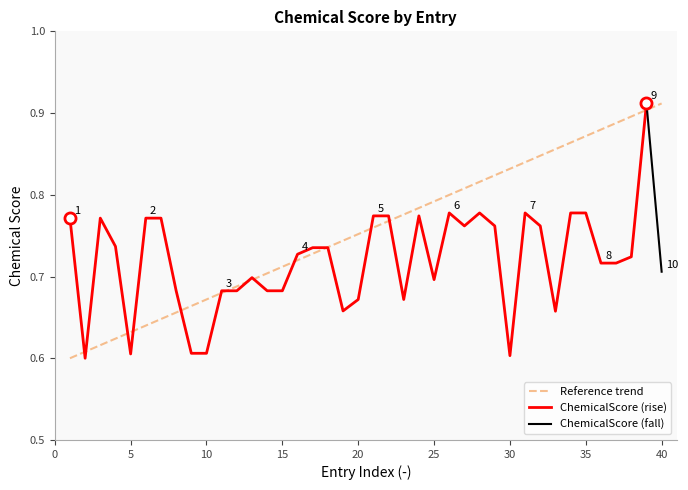

Reading right to left, extract all data points from this chart.

0.7	0.9	0.7	0.7	0.7	0.8	0.8	0.7	0.8	0.8	0.6	0.8	0.8	0.8	0.8	0.7	0.8	0.7	0.8	0.8	0.7	0.7	0.7	0.7	0.7	0.7	0.7	0.7	0.7	0.7	0.6	0.6	0.7	0.8	0.8	0.6	0.7	0.8	0.6	0.8